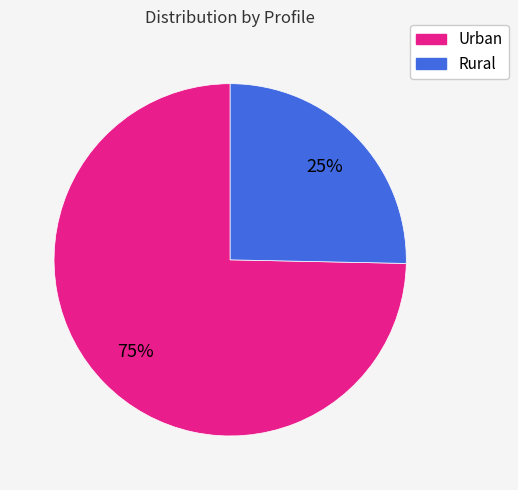

What percentage is the Rural slice, to the nearest percent?

25%